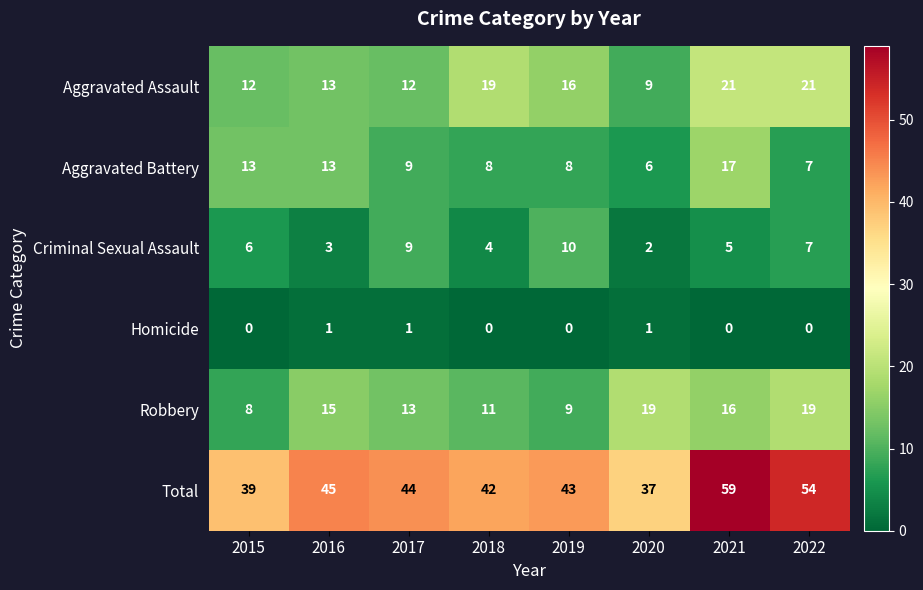

What is the difference between the Aggravated Assault values at 2022 and 2016?

8